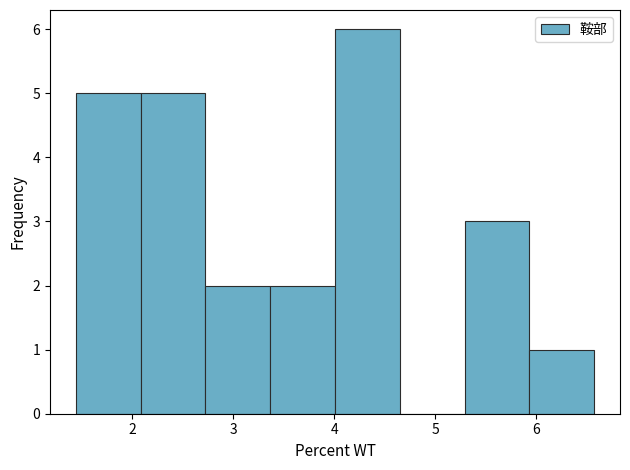

Over which range of the x-axis is the bar tallest?

4.0 to 4.6